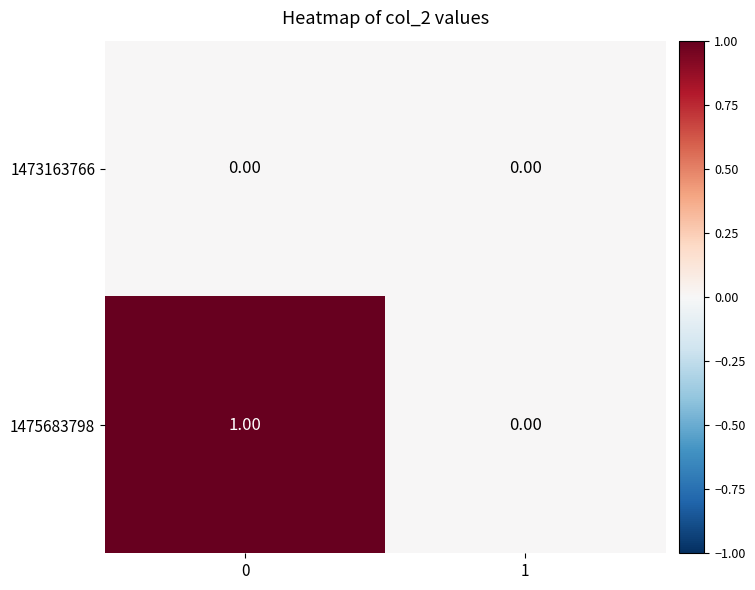

Rank the series by their average value, from lowest to highest.

1473163766, 1475683798